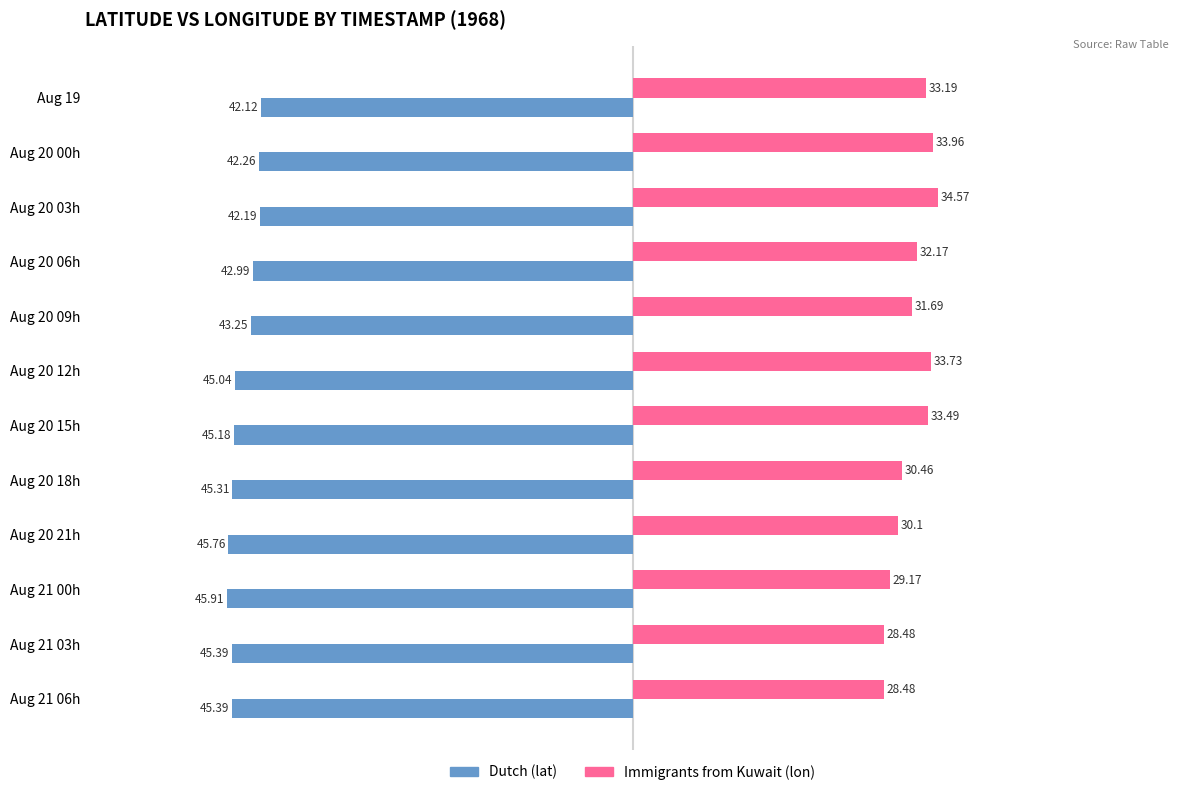

What is the difference between the highest and lowest values at Aug 21 03h?

73.9